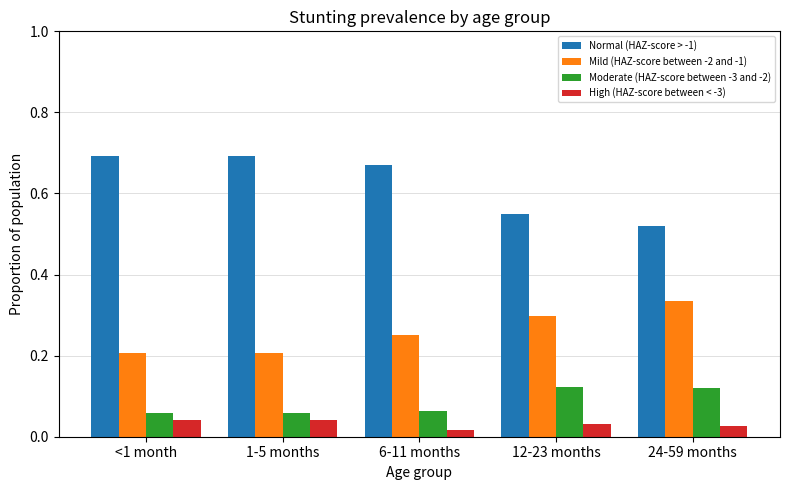

Which series has the largest total across all categories?

Normal (HAZ-score > -1)